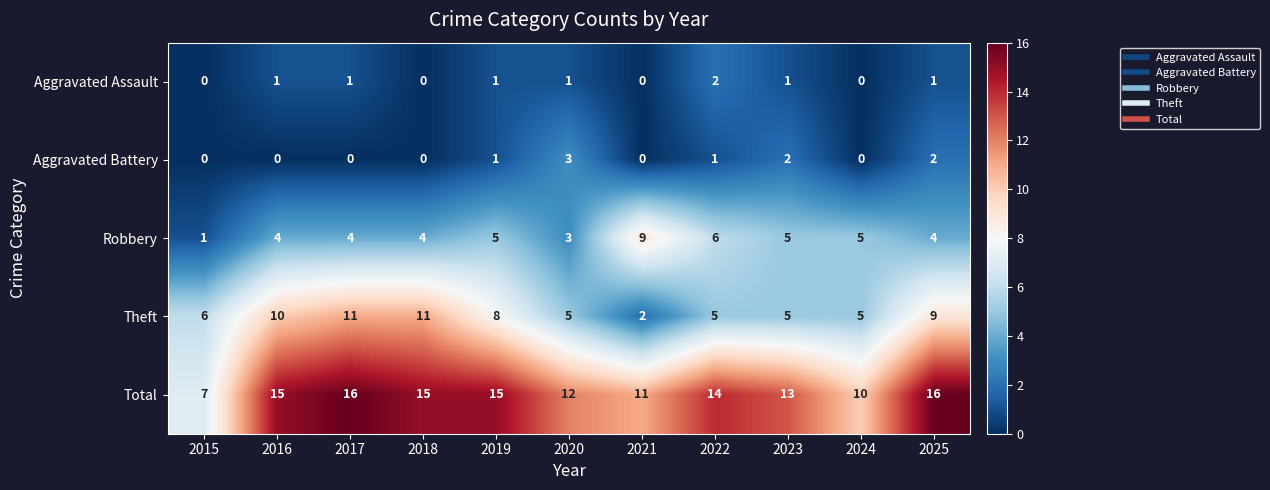

True or false: Theft has a value of 2 at 2025.

False